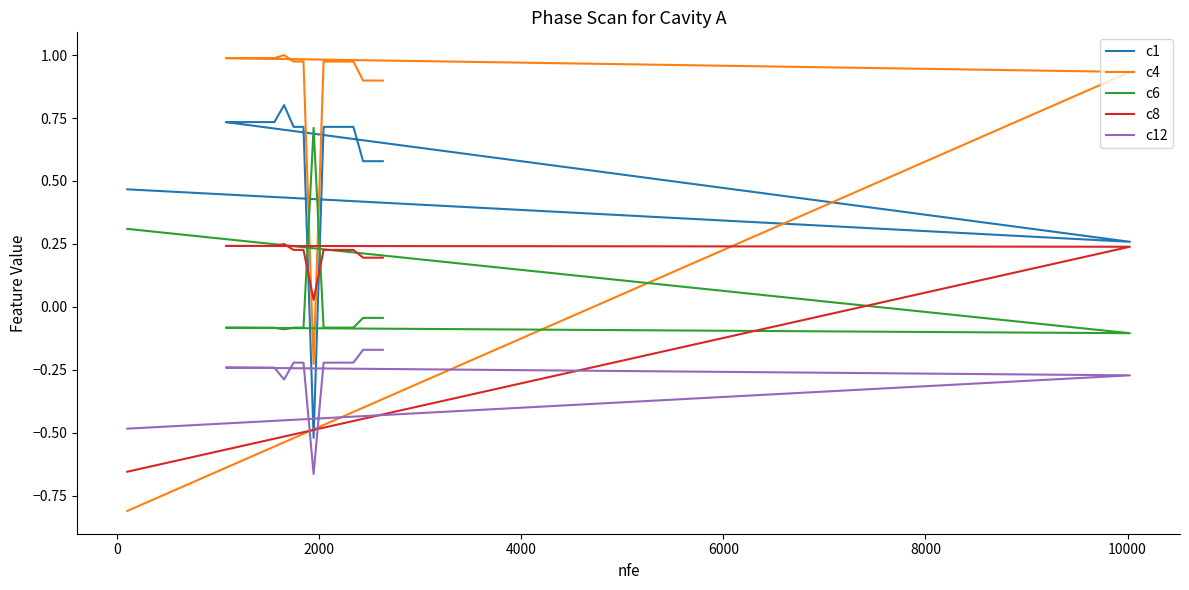

What is the difference between the second highest and minimum values in the c4 series?

1.8